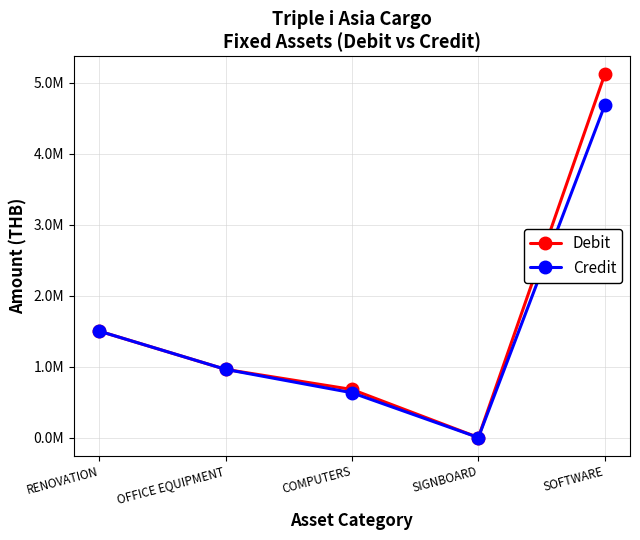

What are all the series names shown in the legend?

Debit, Credit